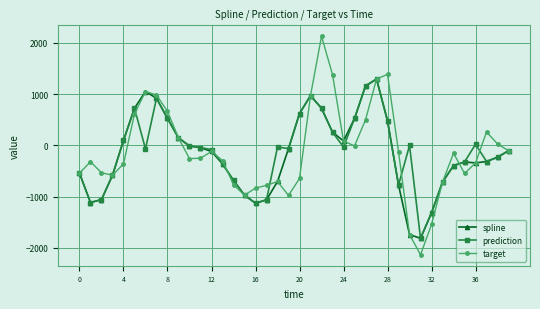

True or false: spline has more than 0 interior local peaks.

True